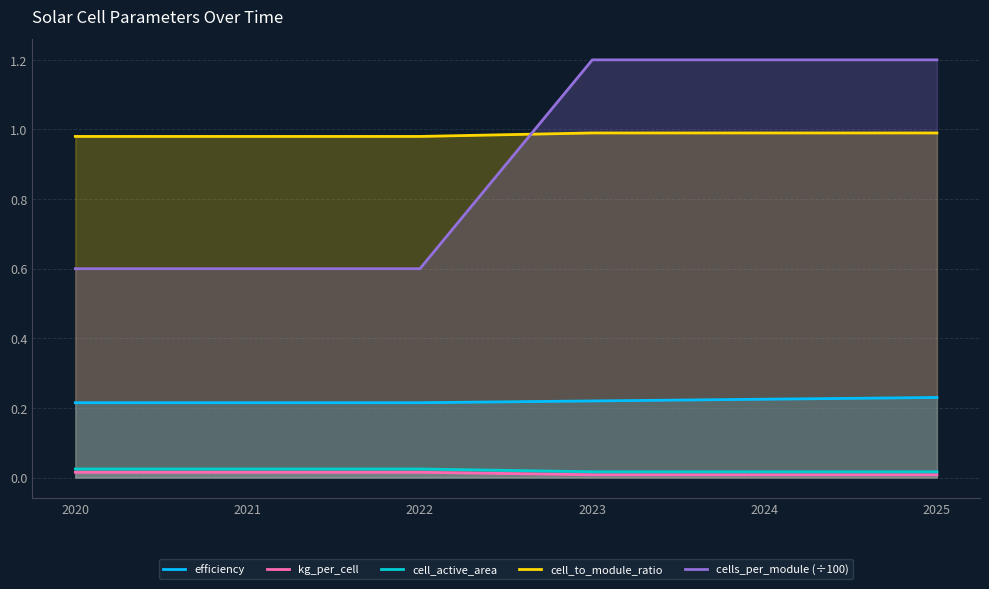

Which series has the largest range (max minus min)?

cells_per_module (÷100)